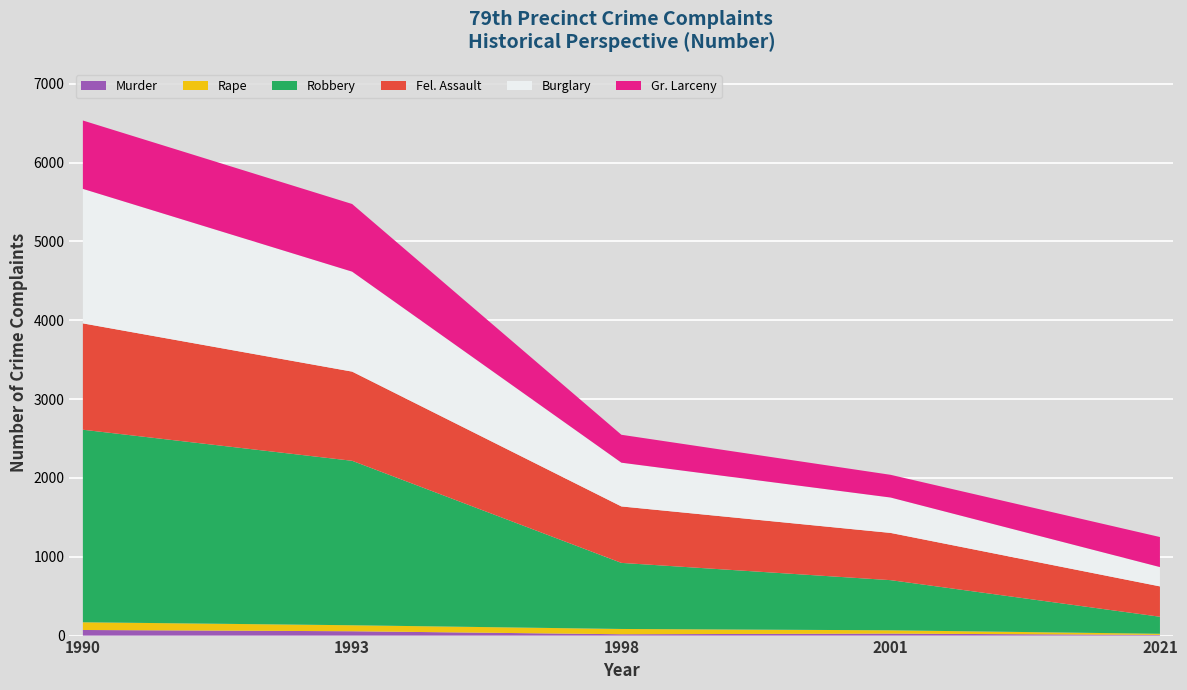

Count the number of categories in the chart.

5